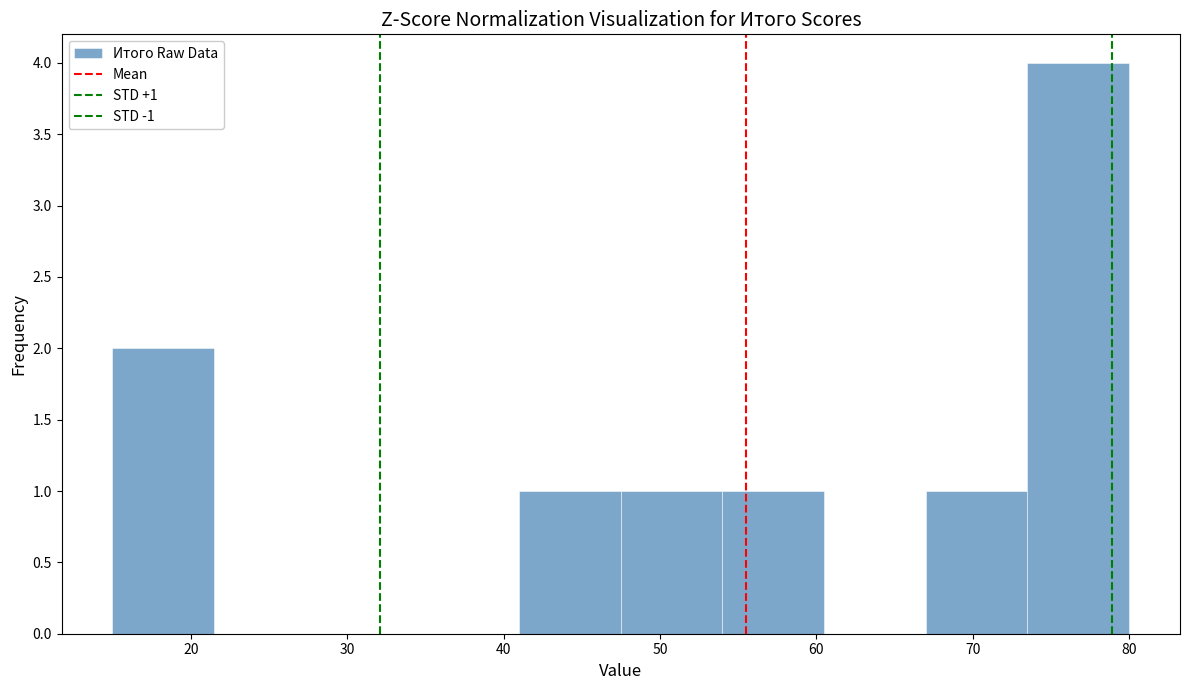

Which range on the x-axis has the tallest bar?

73.5 to 80.0